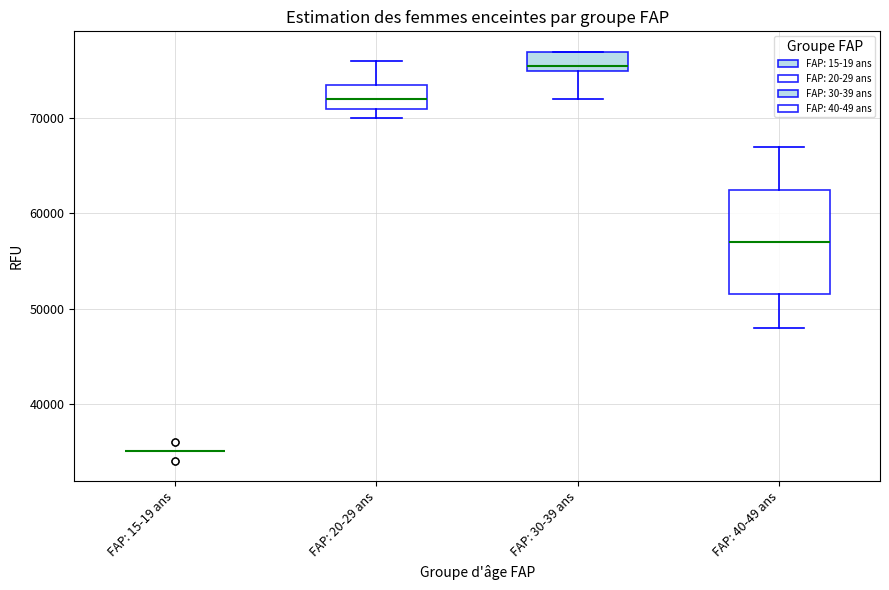

Which box is the tallest, from its lower edge to its upper edge?

FAP: 40-49 ans